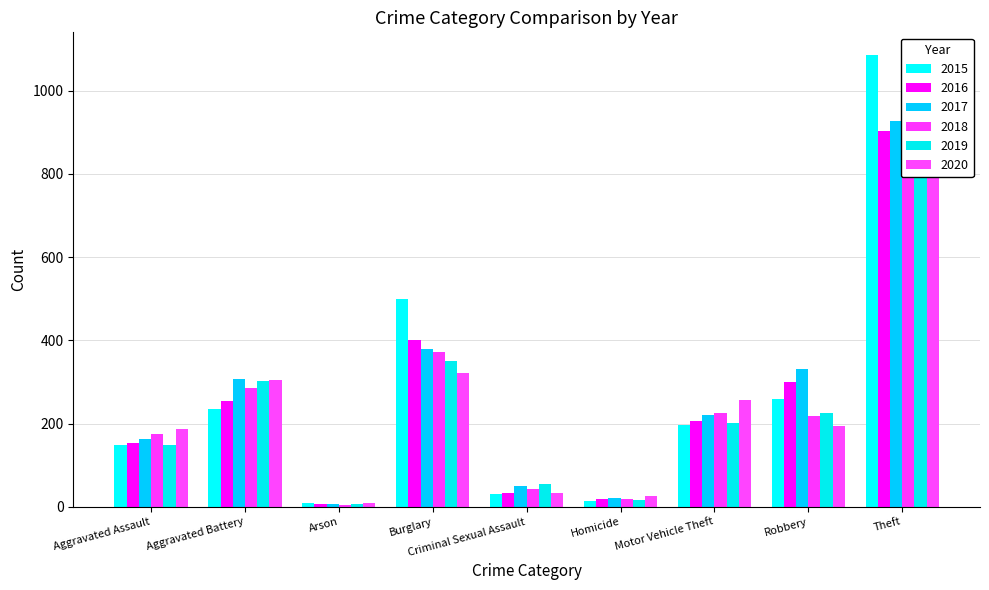

Rank the series by their maximum value, from highest to lowest.

2015, 2018, 2019, 2017, 2016, 2020